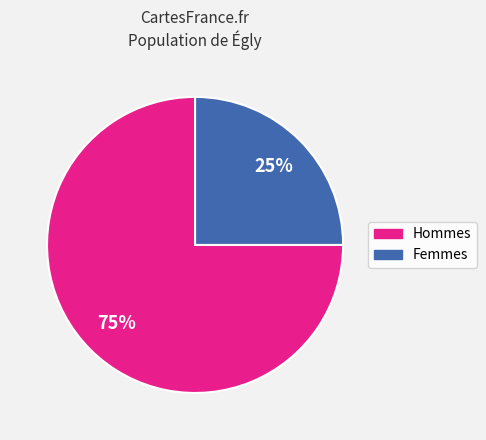

How many slices are in this pie chart?

2